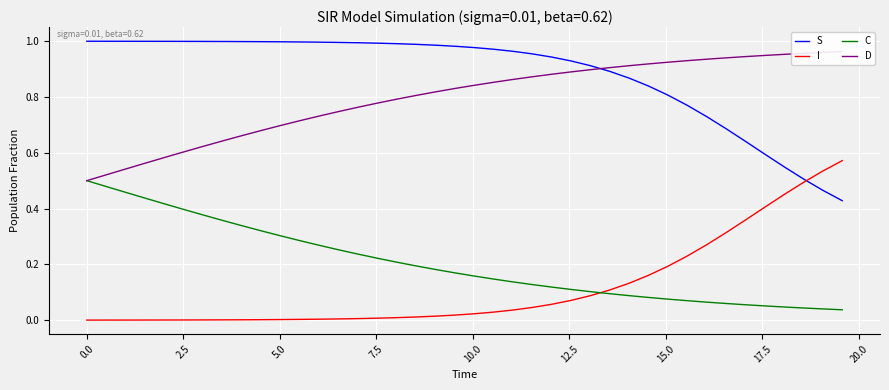

True or false: C and I cross at least once.

True